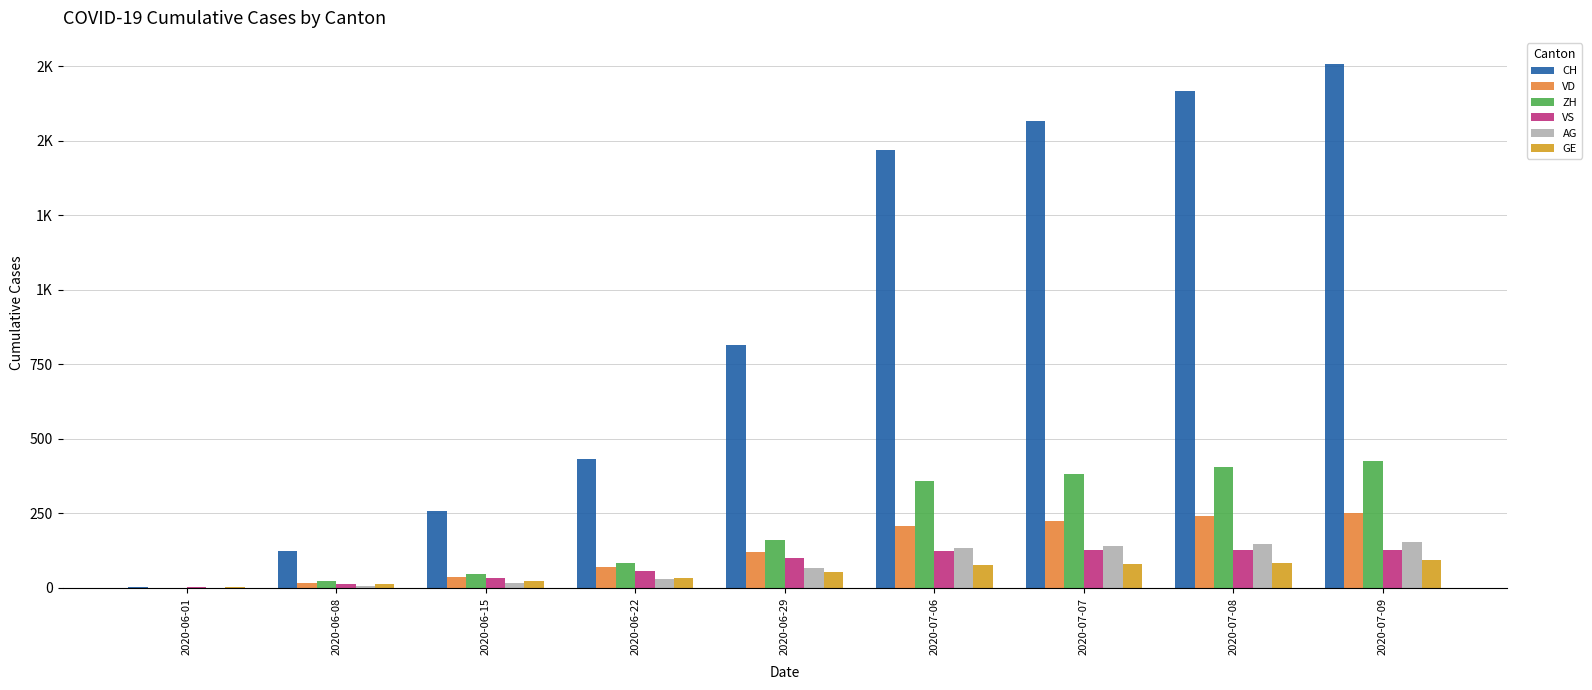

What is the difference between the highest and lowest values at 2020-06-01?

3